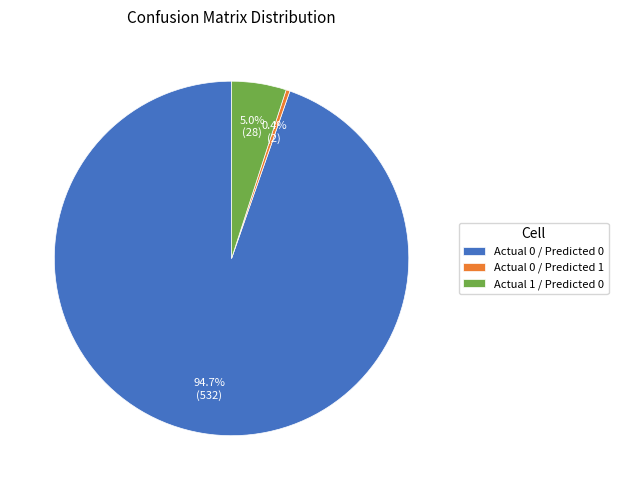

To the nearest percent, what is the difference between the largest and smallest slice percentages?

94%